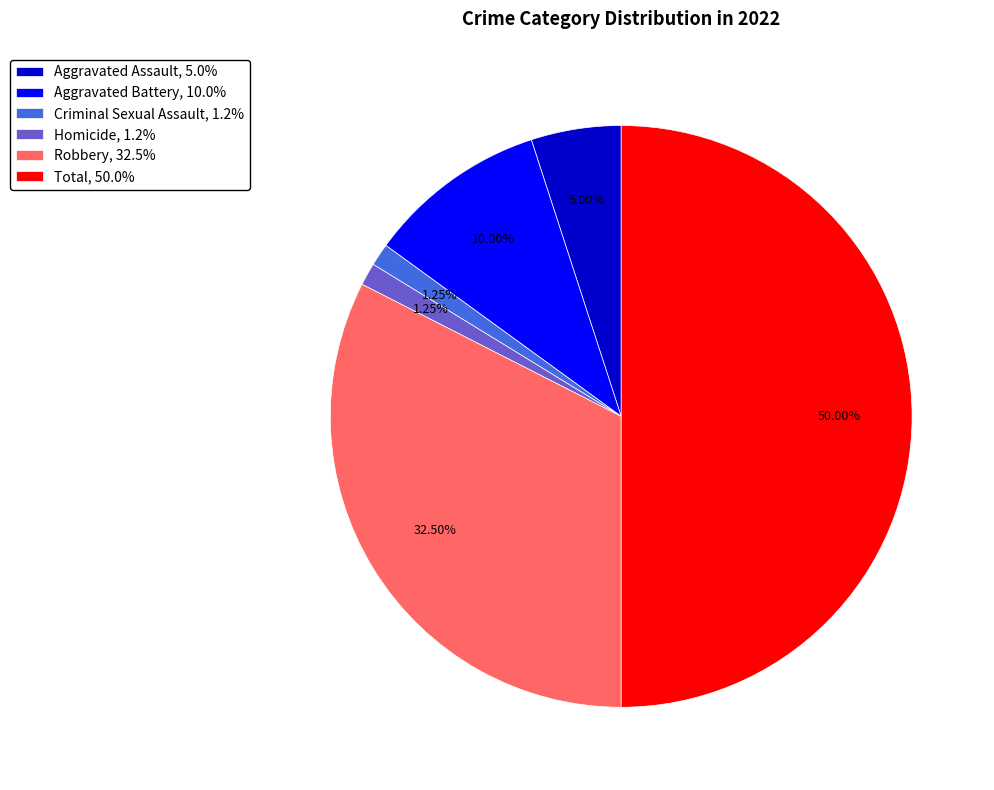

Is it true that Aggravated Battery is 10% of the pie?

True